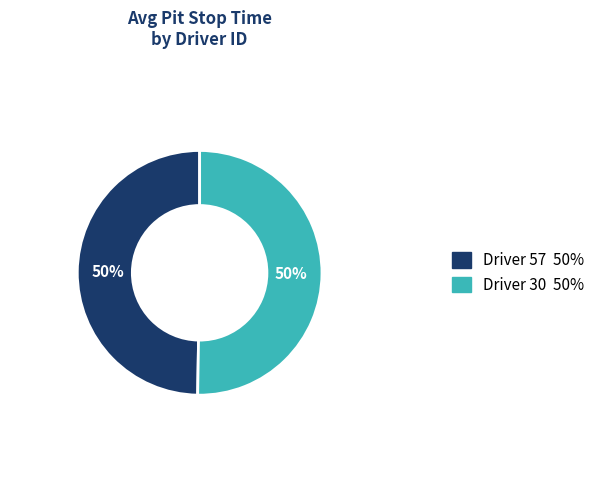

To the nearest percent, what is the combined percentage of Driver 30 50% and Driver 57 50%?

100%